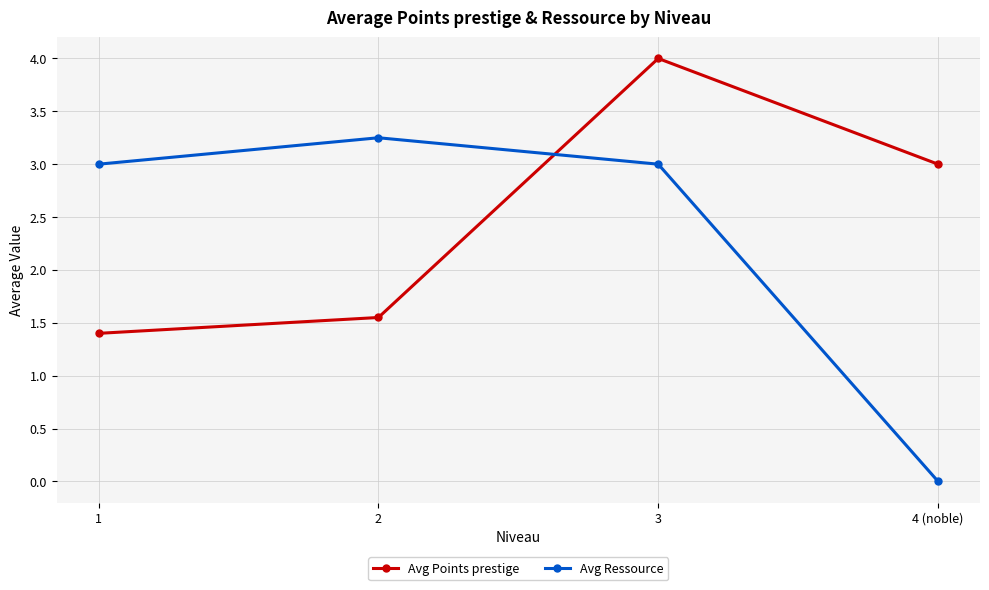

What is the label of the 2nd point from the left?

2